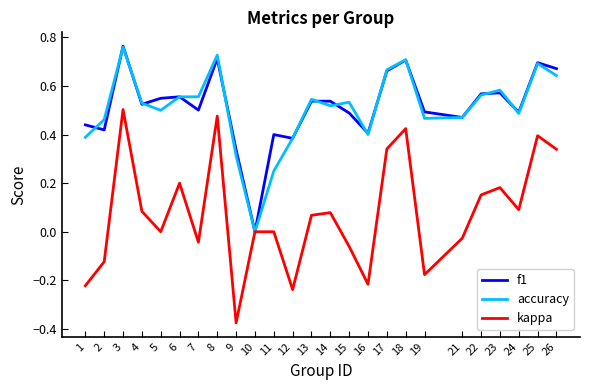

At which category does the chart reach its peak across all series?

3